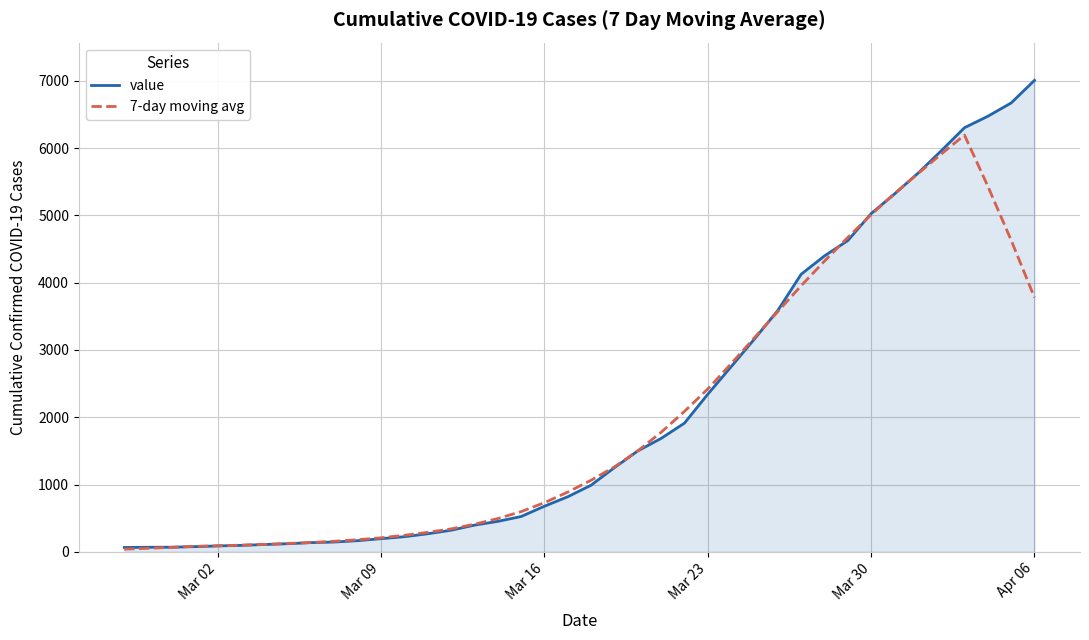

What is the maximum value for 7-day moving avg?

6194.4